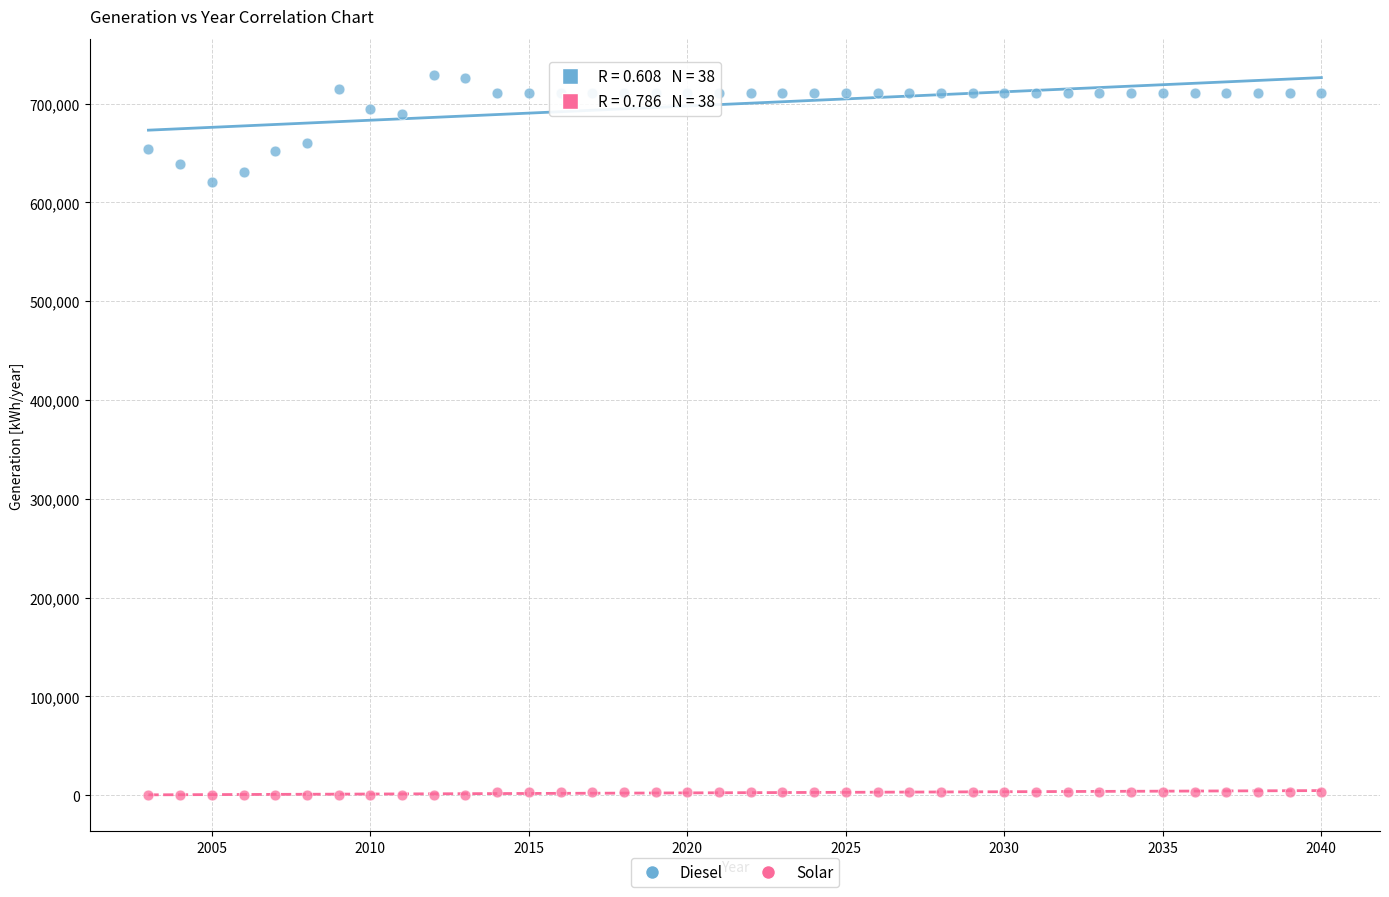

Across all data points, what is the range of X values (max minus min)?

37